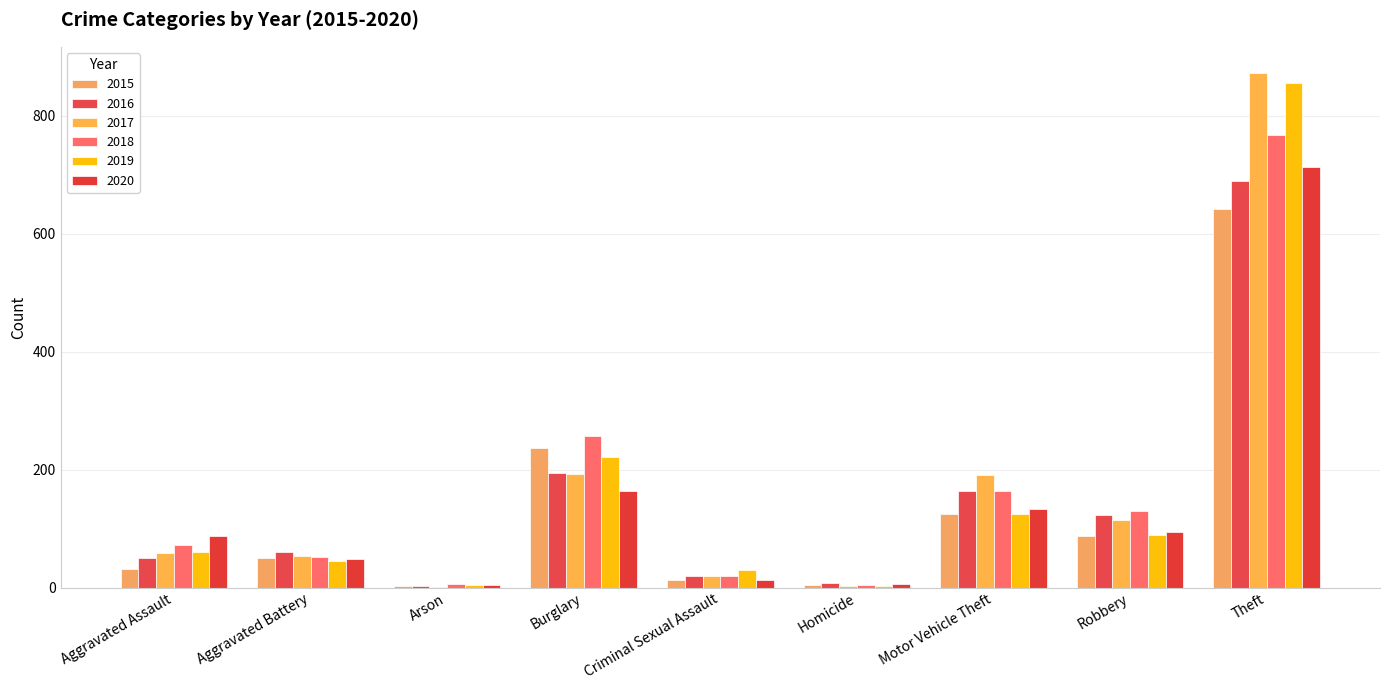

What is the minimum value for 2017?

1